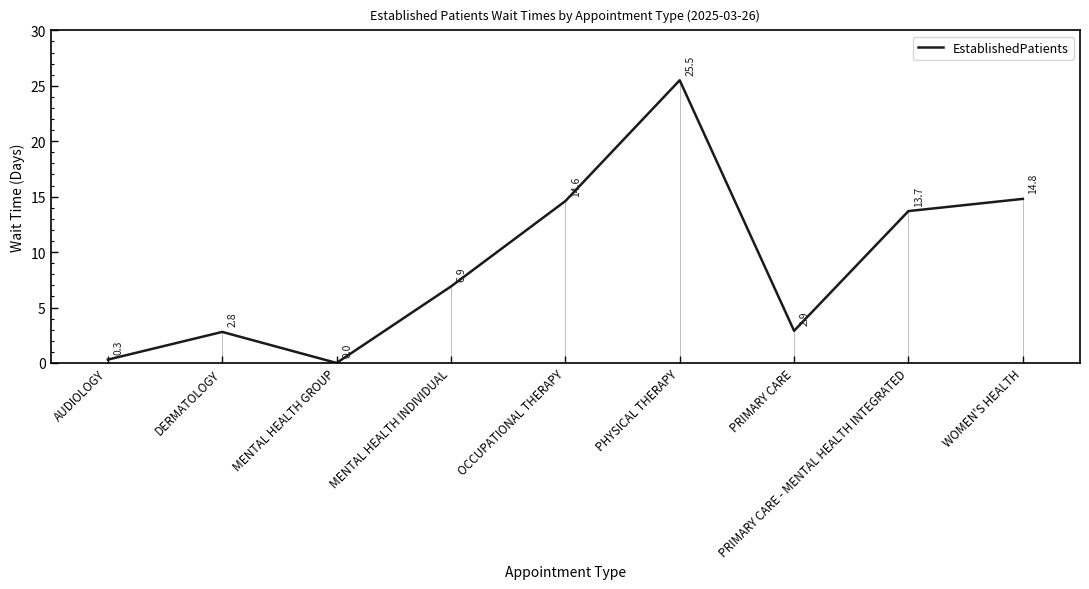

Reading left to right, transcribe all the data shown in this chart.

0.3	2.8	0.0	6.9	14.6	25.5	2.9	13.7	14.8